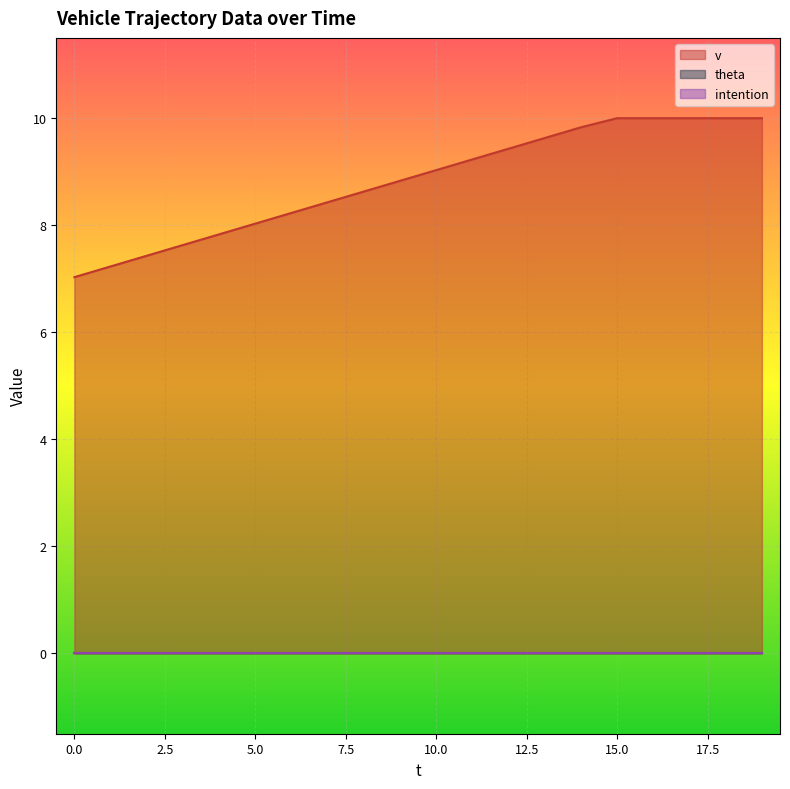

How many lines are shown in the chart?

3